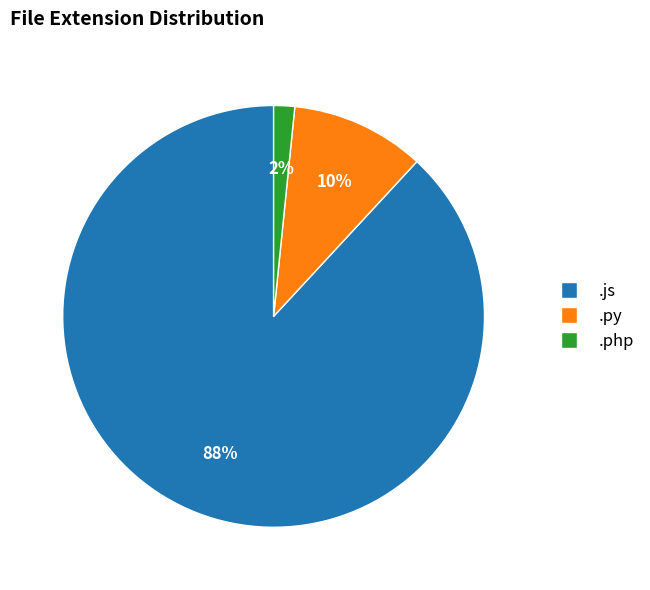

How many slices are in this pie chart?

3